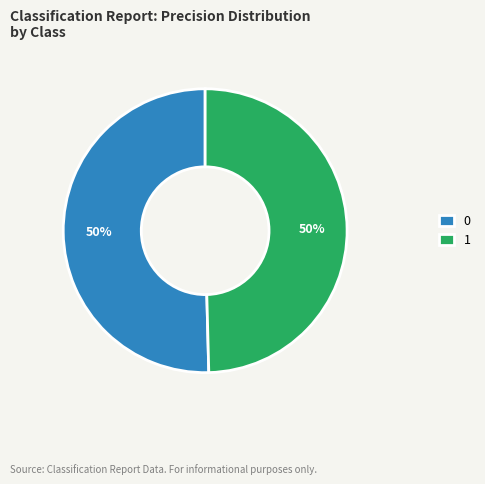

To the nearest percent, what is the average slice percentage?

50%